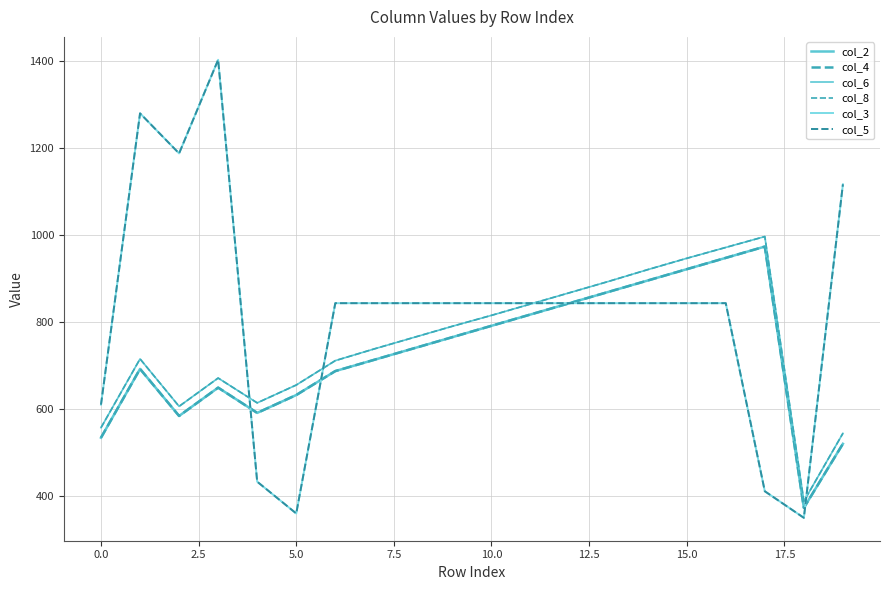

Does the chart display data point markers on the line(s)?

No